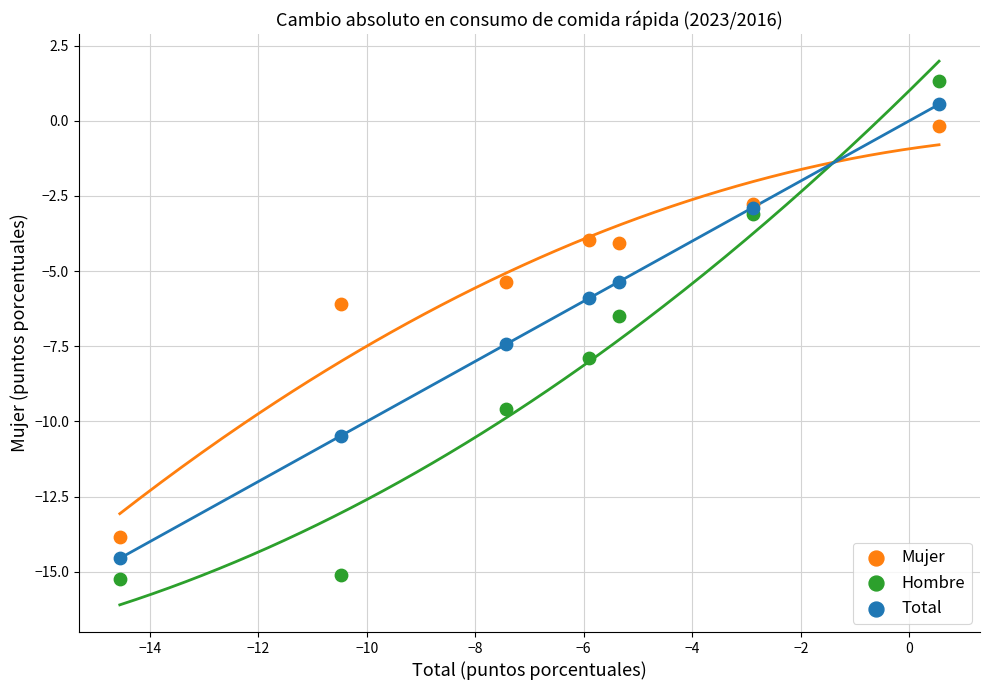

Which series reaches the minimum Y coordinate?

Hombre